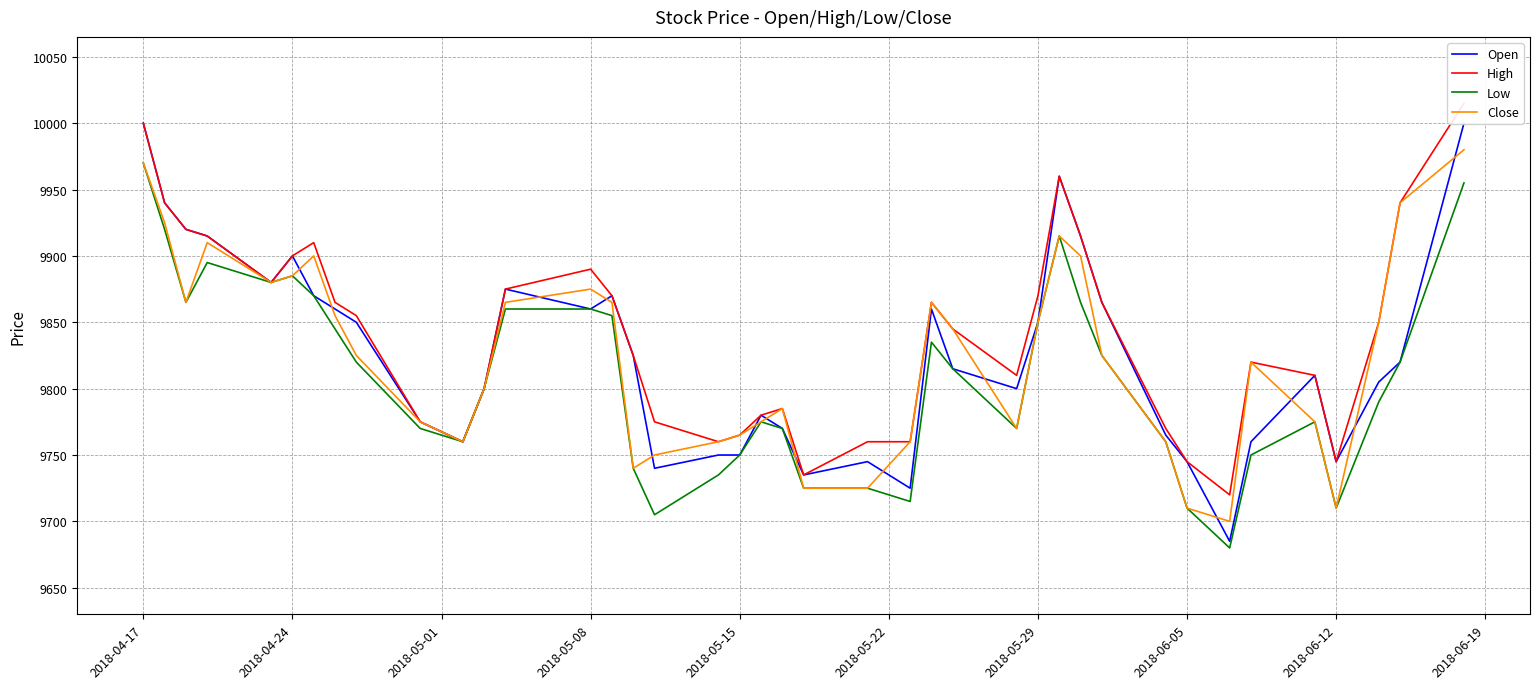

True or false: High and Close cross at least once.

False